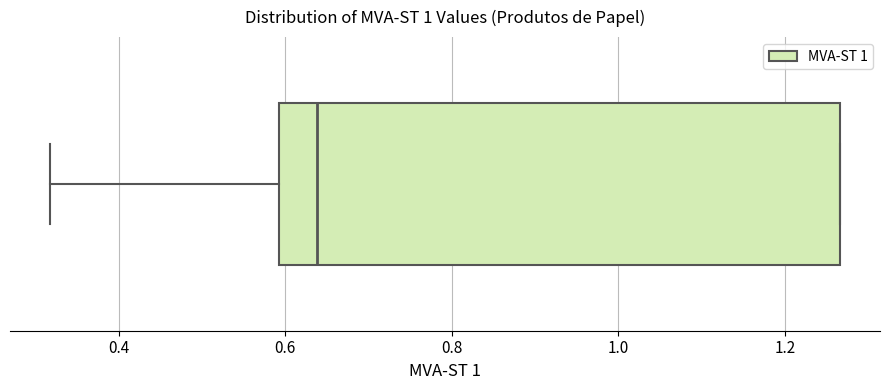

Where does the median line of the box sit on the x-axis? The values are not printed on the chart, so give them approximately, as read against the axis.

0.64